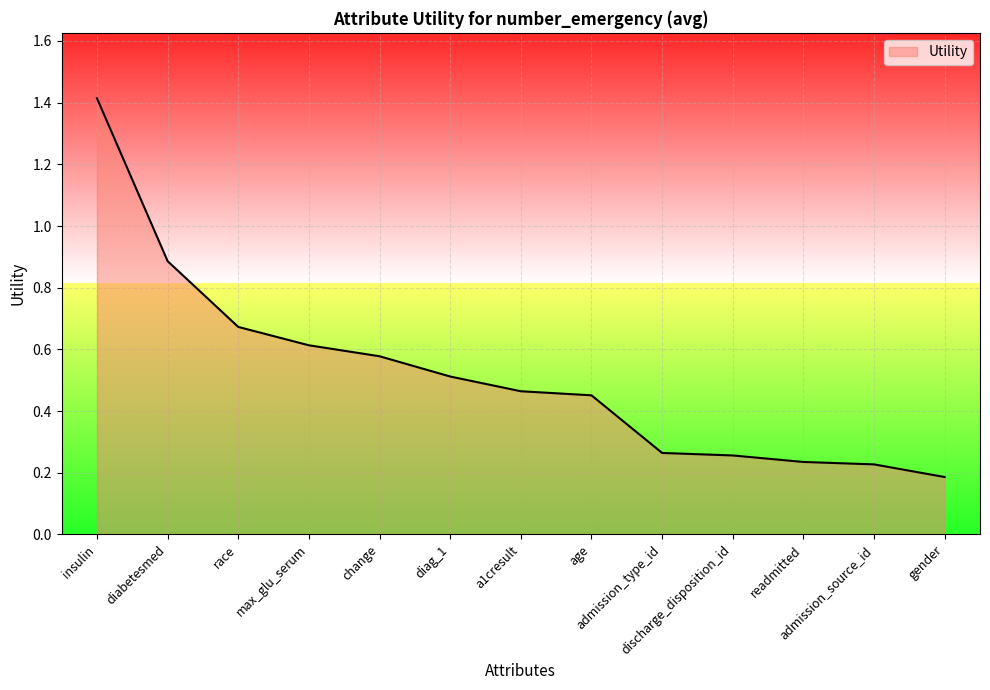

What is the difference between the maximum and minimum values?

1.2